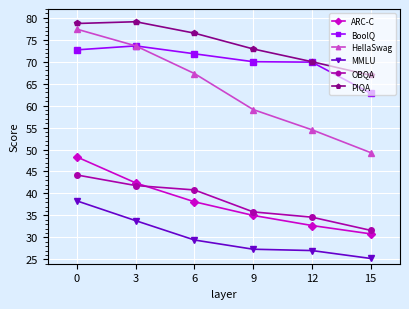

True or false: PIQA and HellaSwag intersect in this chart.

False